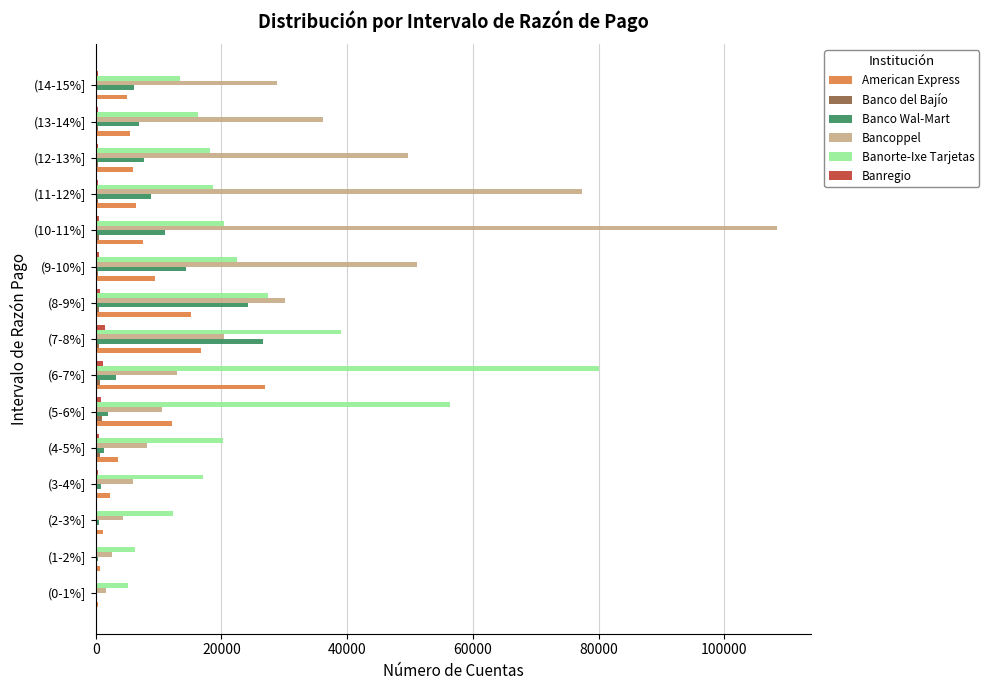

Between (0-1%] and (11-12%], which series saw the biggest shift?

Bancoppel